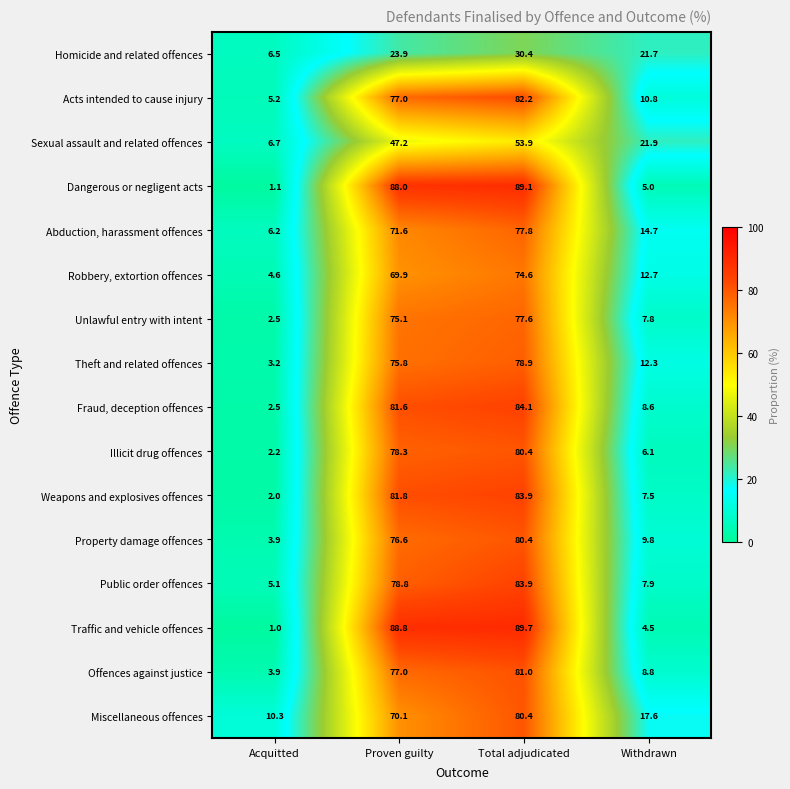

Between Total adjudicated and Withdrawn, which series saw the biggest shift?

Traffic and vehicle offences